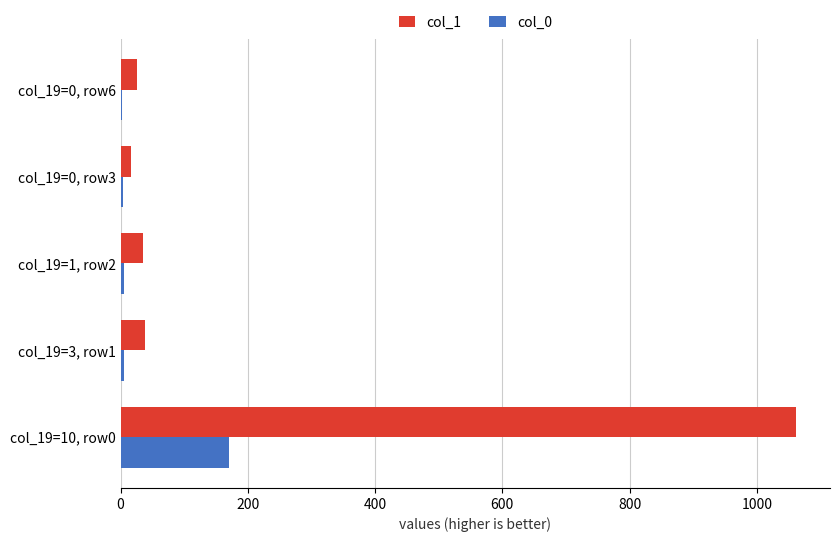

What are all the series names shown in the legend?

col_1, col_0